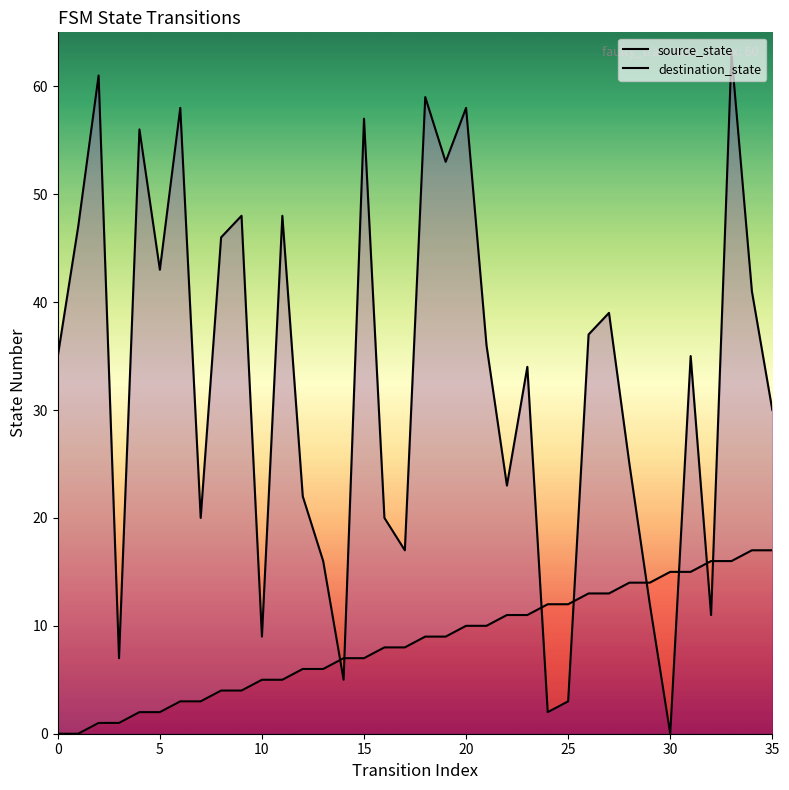

What is the label of the 21st point from the left?

20